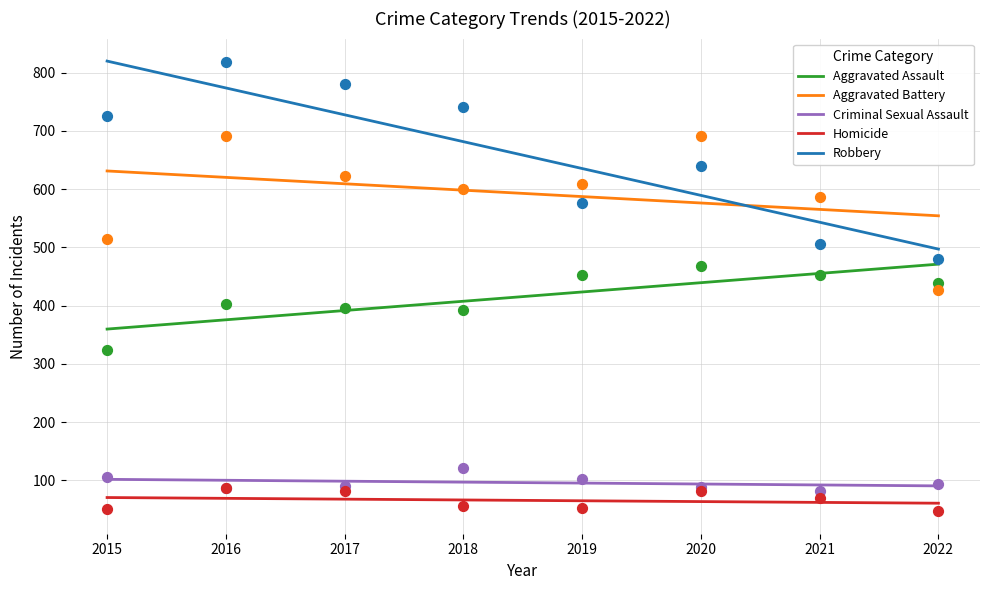

What is the total value across all series at 2018?

1850.6